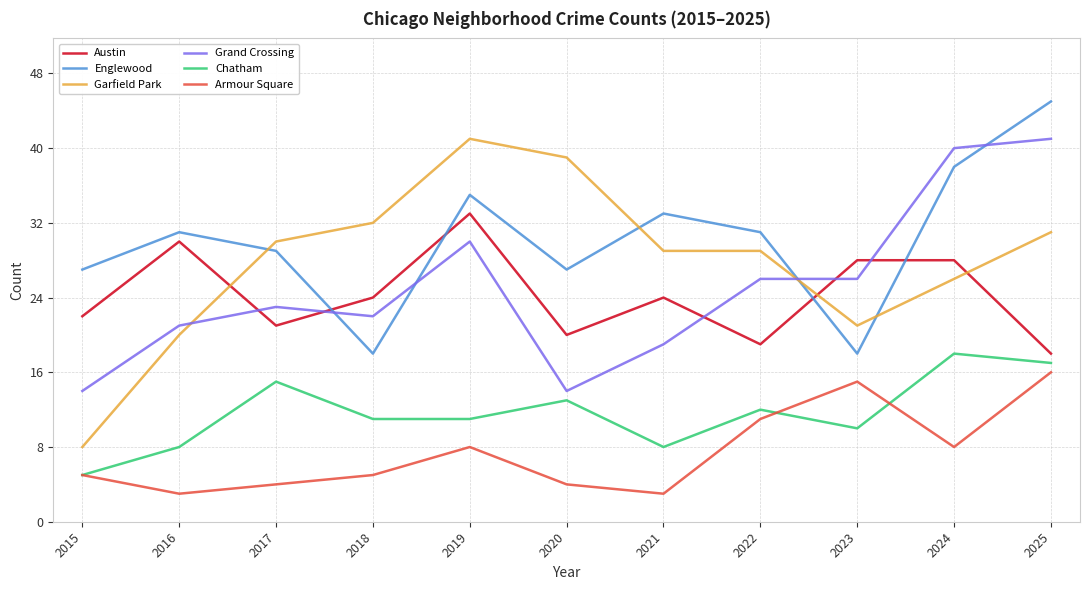

Read the Englewood value at 2022, to the nearest 10.

30